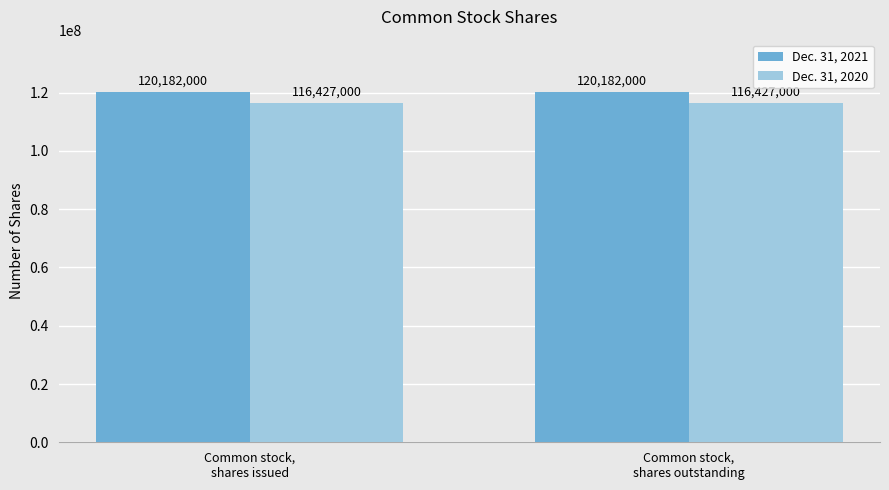

What is the label of the 1st bar from the right?

Common stock,
shares outstanding